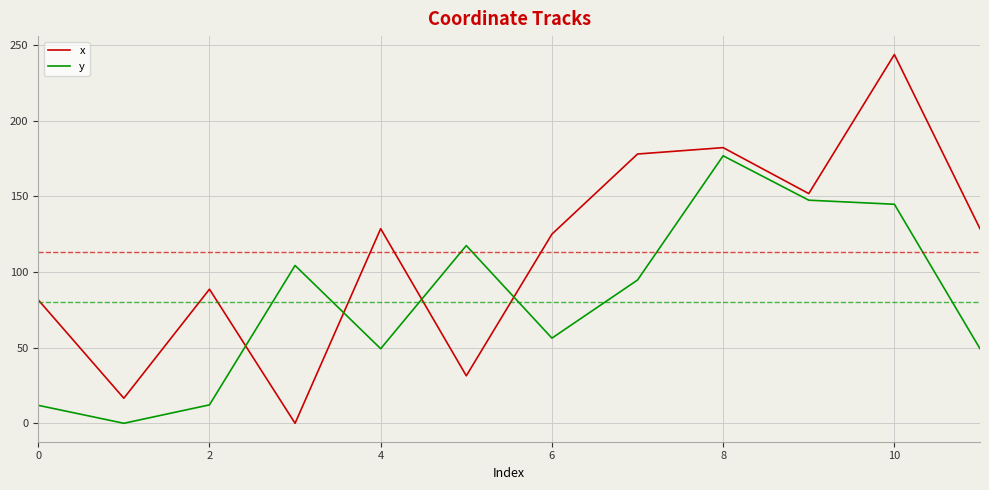

List the series in order of their overall mean, lowest first.

y, x